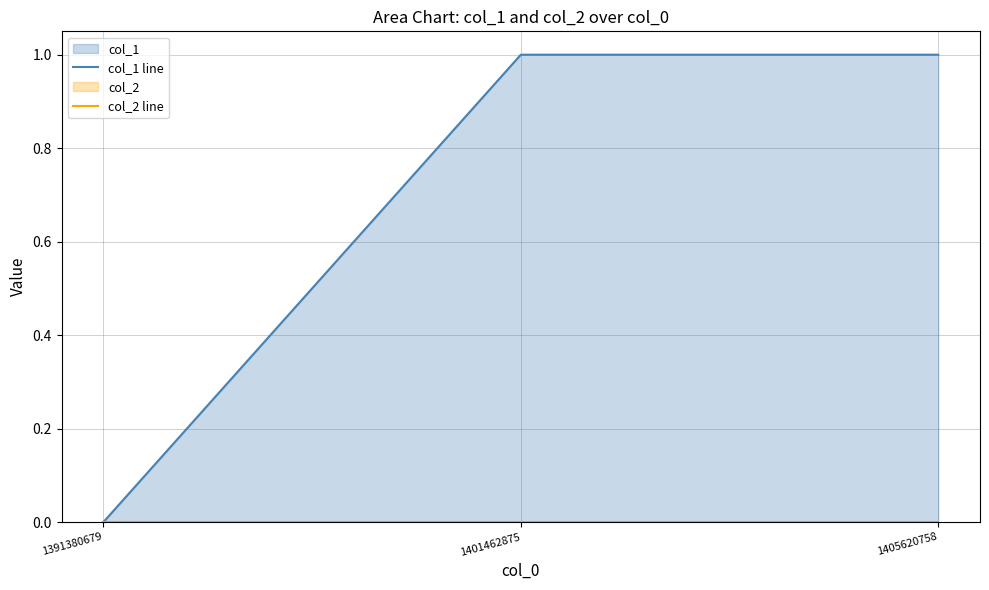

Reading left to right, what are all the values shown in this chart?

col_1 line: 1391380679=0	1401462875=1	1405620758=1
col_2 line: 1391380679=0	1401462875=0	1405620758=0